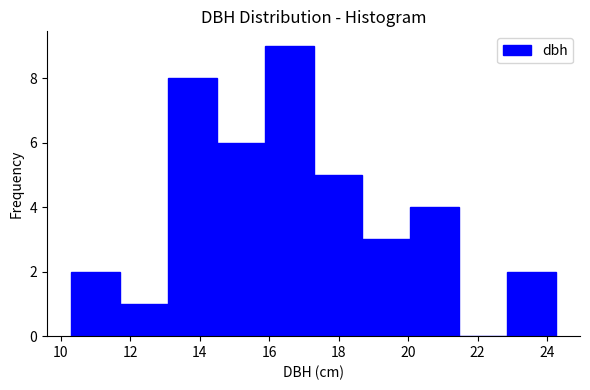

Which range on the x-axis has the tallest bar?

15.8 to 17.2